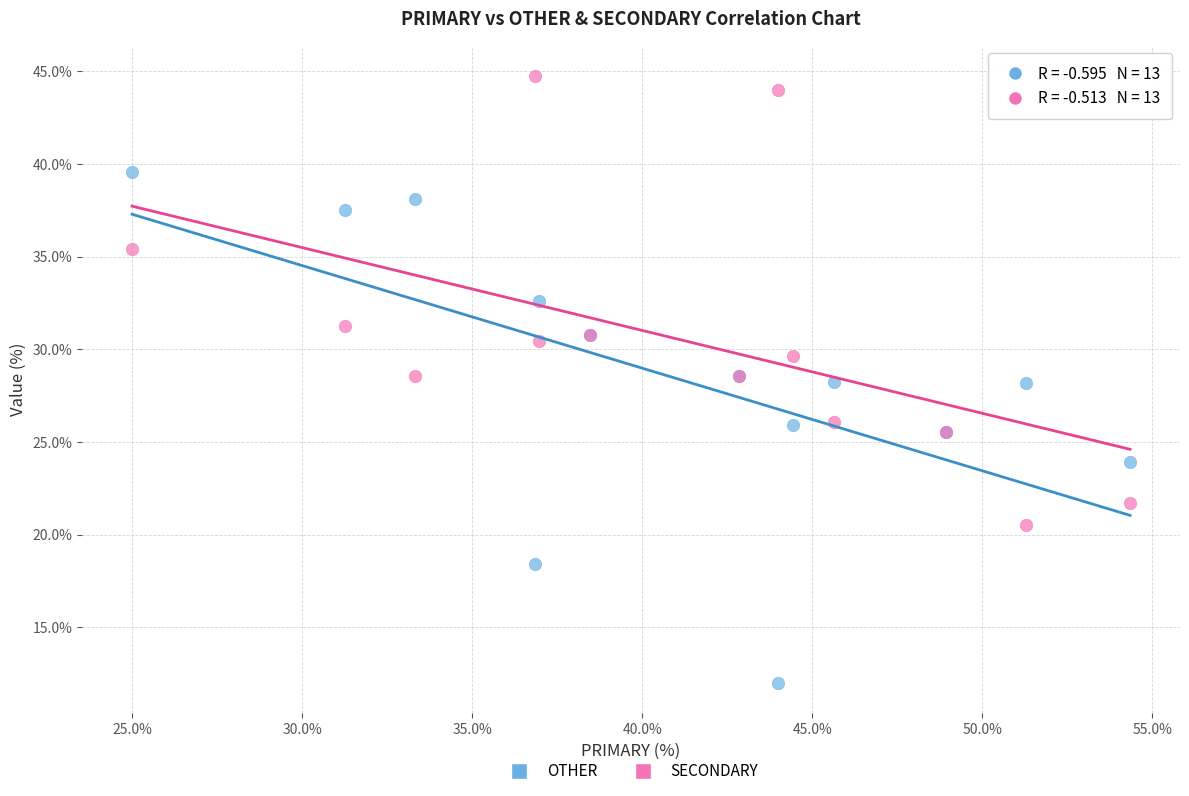

Which series has the largest Y range (max minus min)?

OTHER